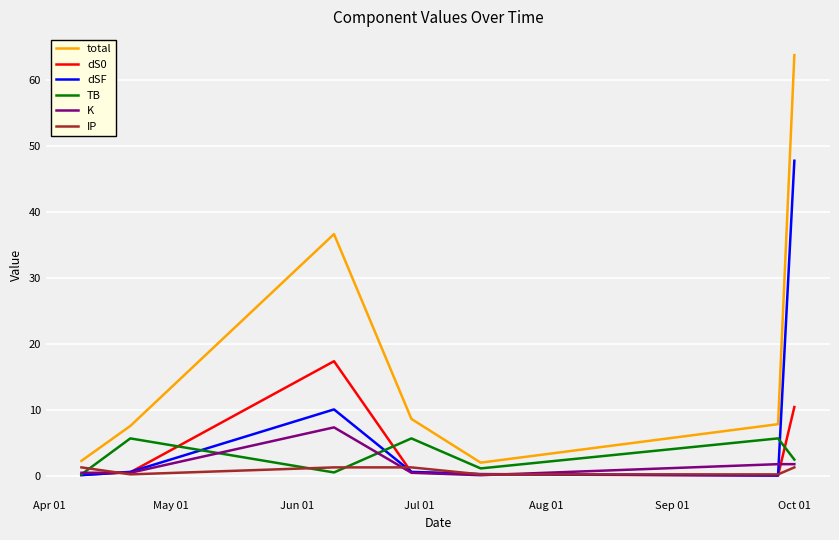

What are all the series names shown in the legend?

total, dS0, dSF, TB, K, IP